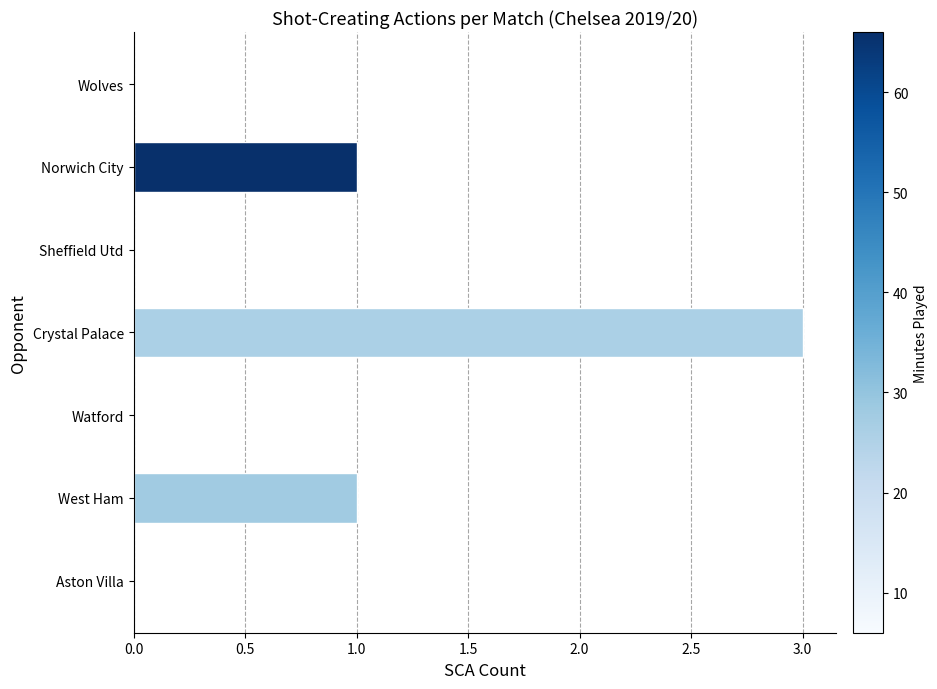

Count the values in the range 0 to 1.

6